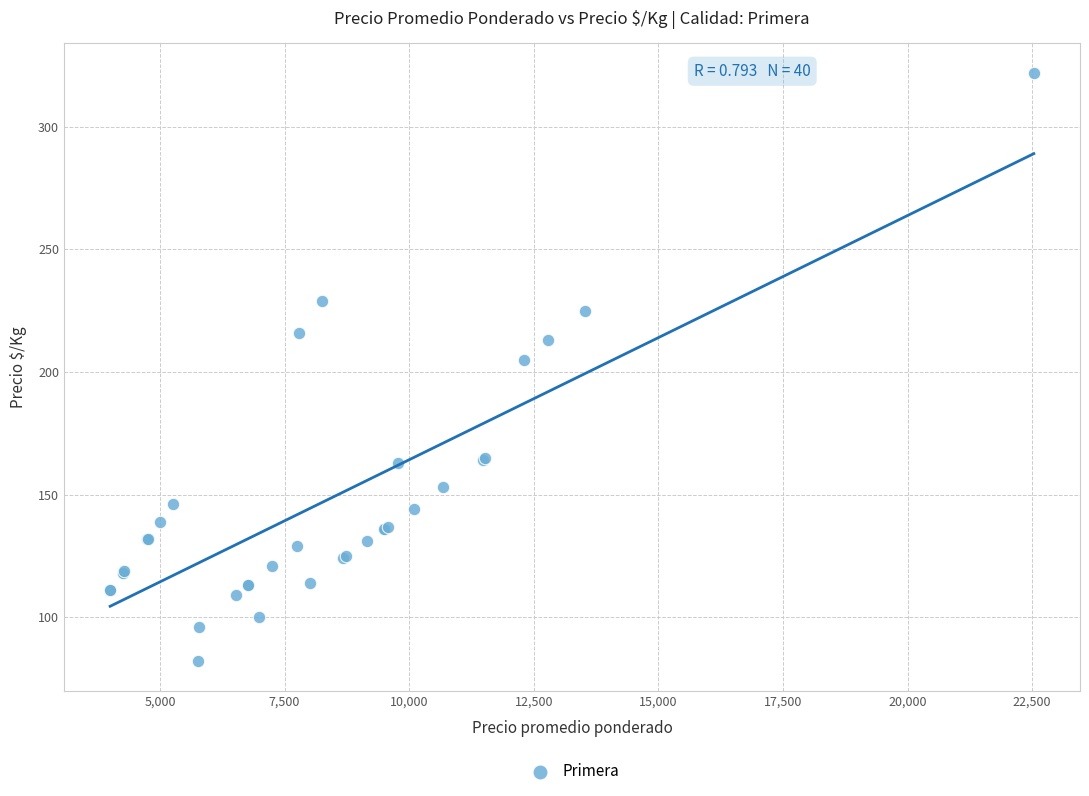

What Y value in the scatter plot is closest to 202?

205